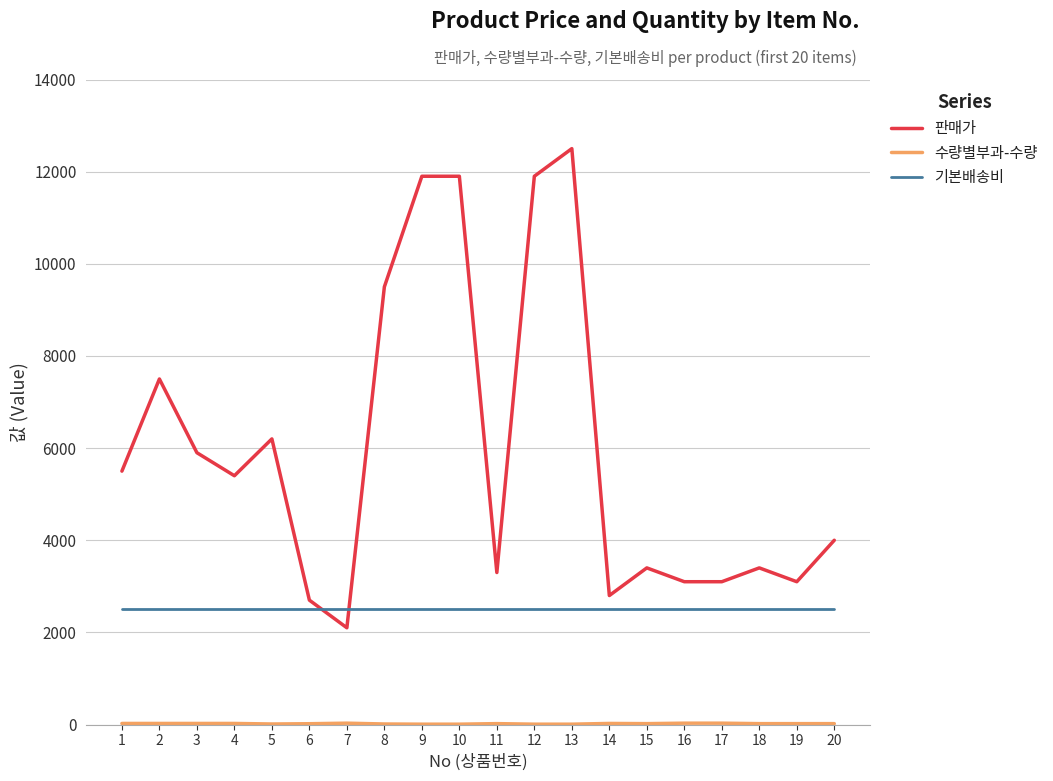

Count the number of data series in this chart.

3